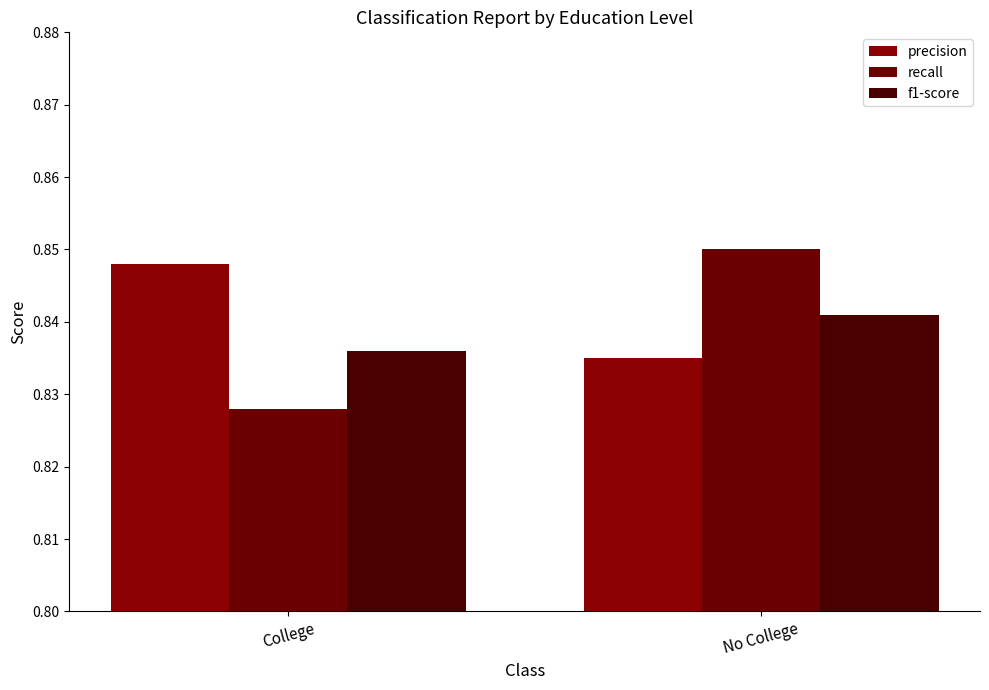

True or false: f1-score has a value of 0.3 at College.

False